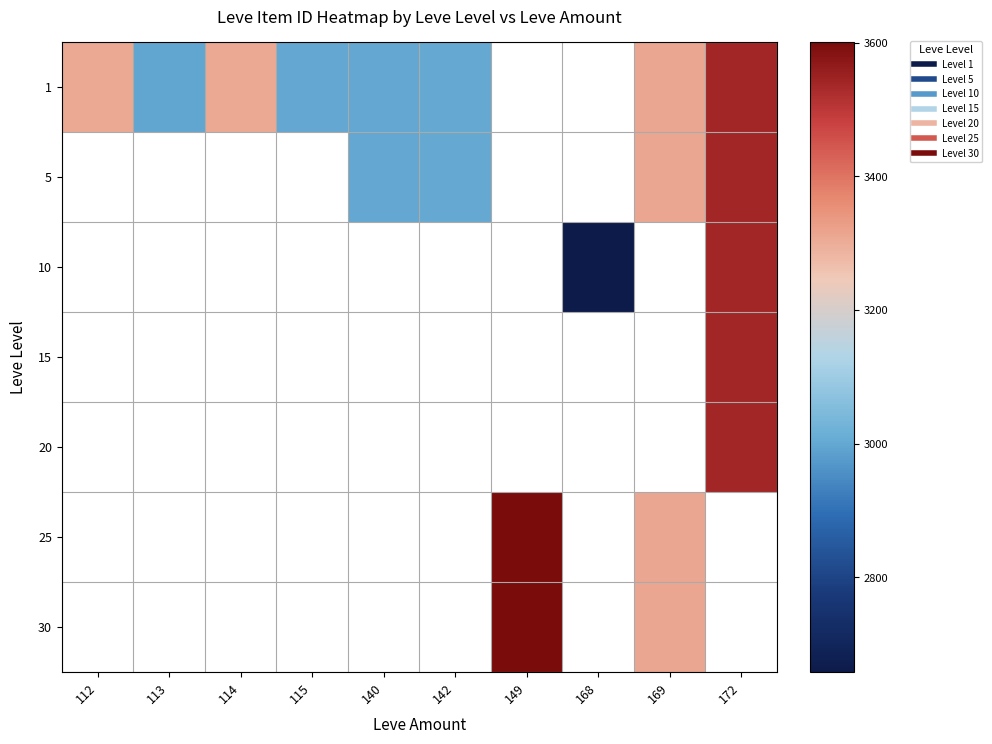

Which category has the lowest value across all series?

168